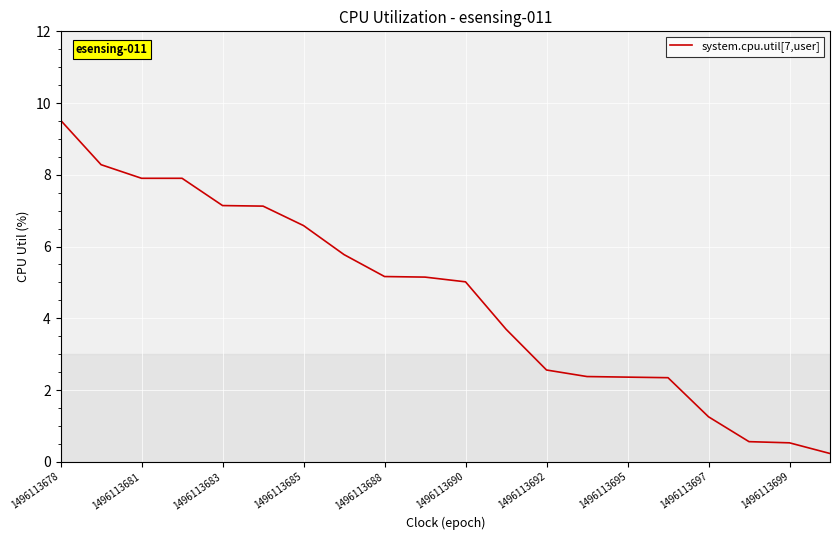

What is the greatest value displayed?

9.5